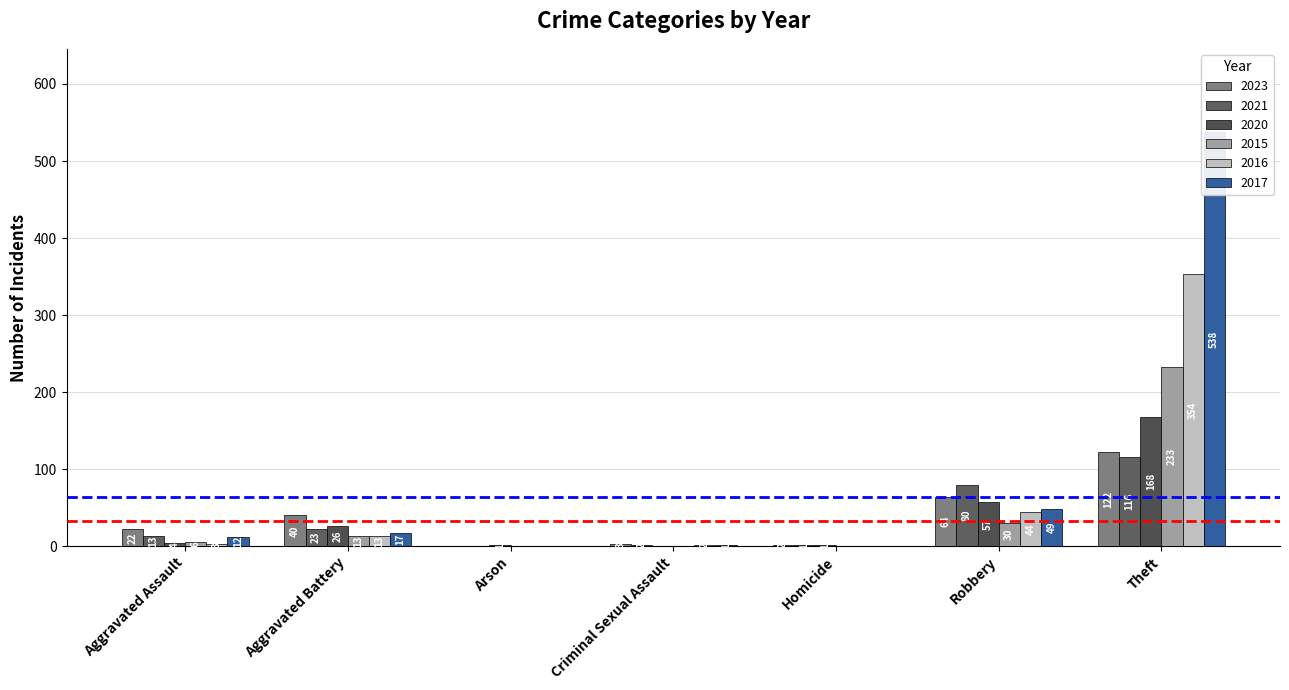

How many bars are there in total?

42